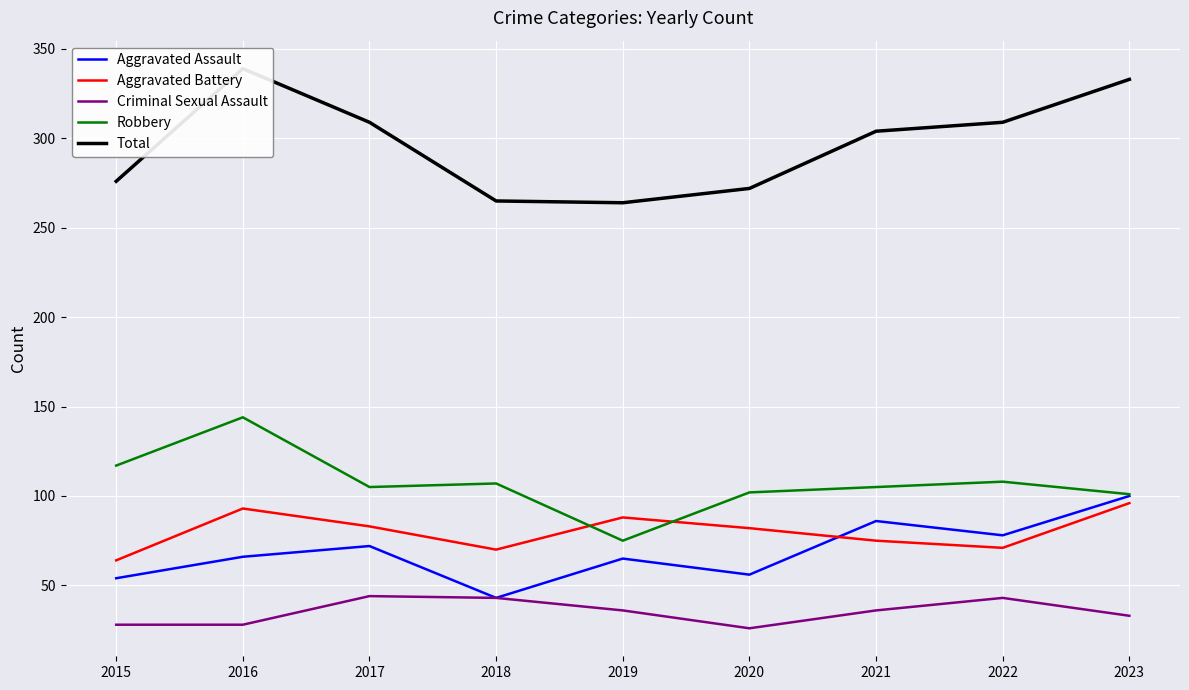

Rank the categories by Total value from highest to lowest.

2016, 2023, 2017, 2022, 2021, 2015, 2020, 2018, 2019